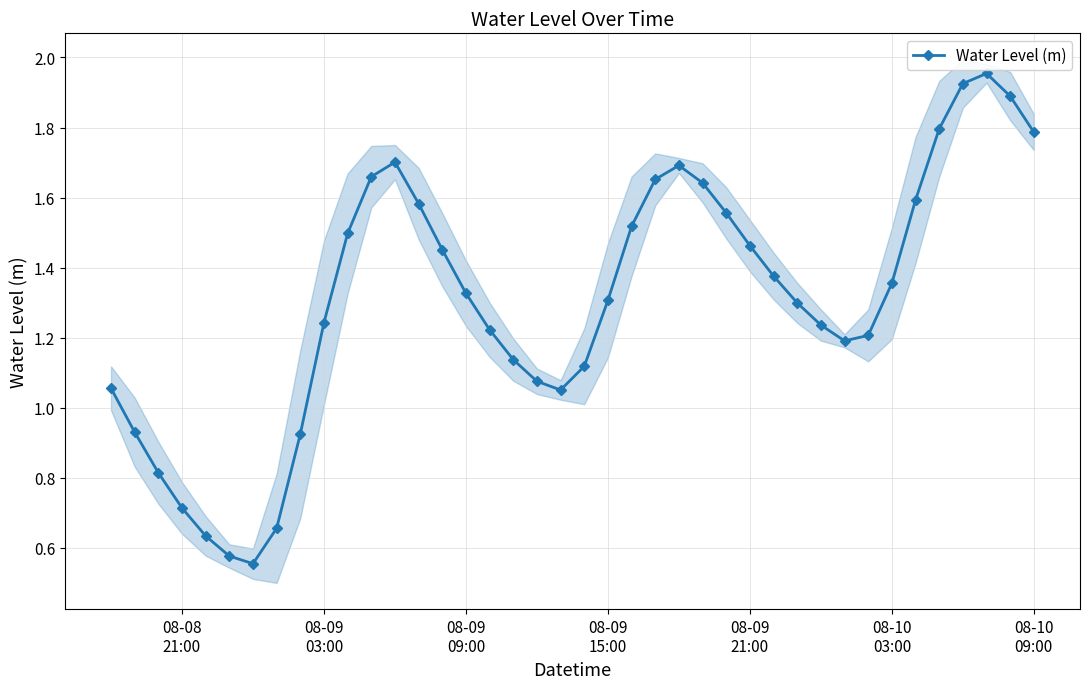

True or false: Water Level (m) has more than 0 points higher than both neighbors.

True